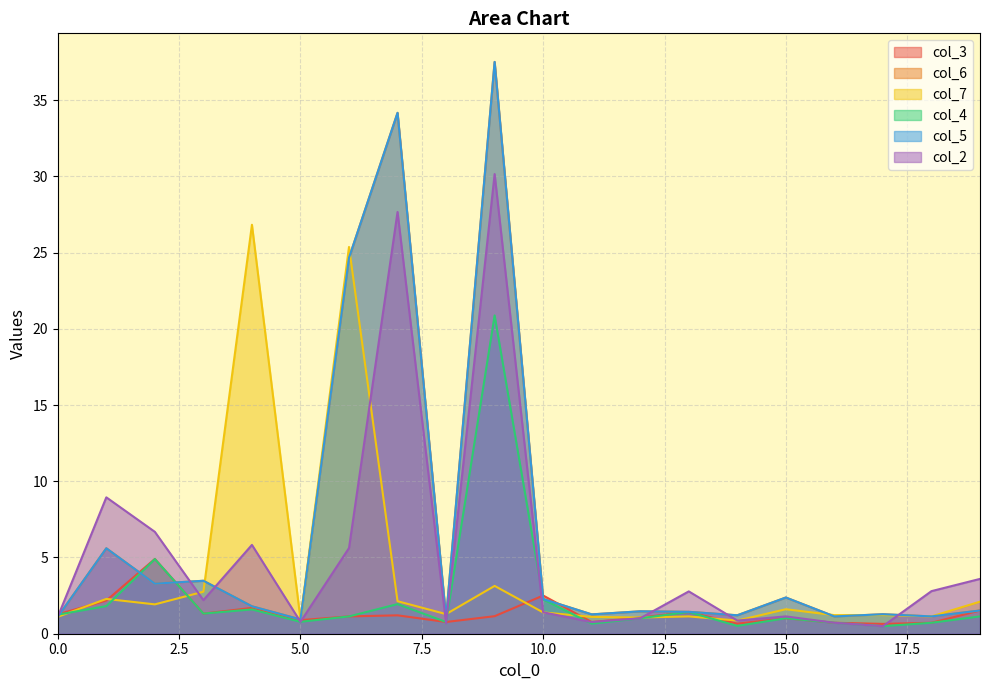

Rank the series by their maximum value, from lowest to highest.

col_3, col_4, col_7, col_2, col_6, col_5